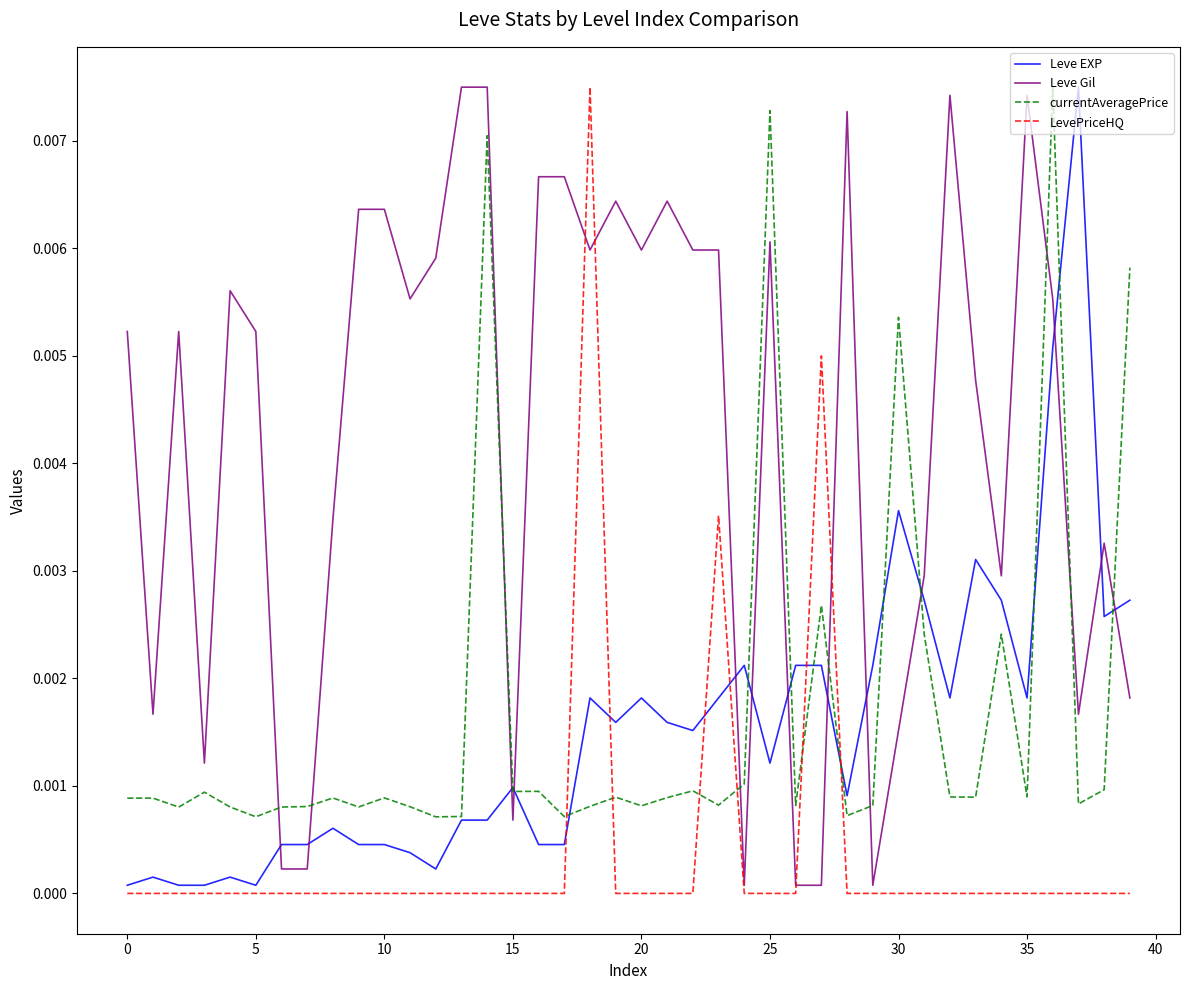

How many intersections are there between currentAveragePrice and LevePriceHQ?

6